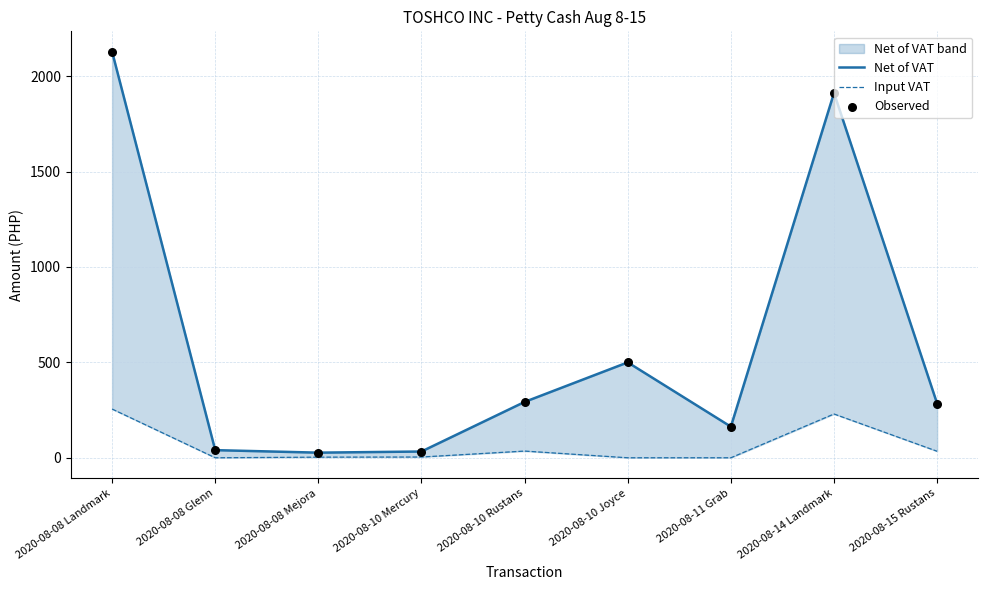

At which category is the sum across all series the highest?

2020-08-08 Landmark